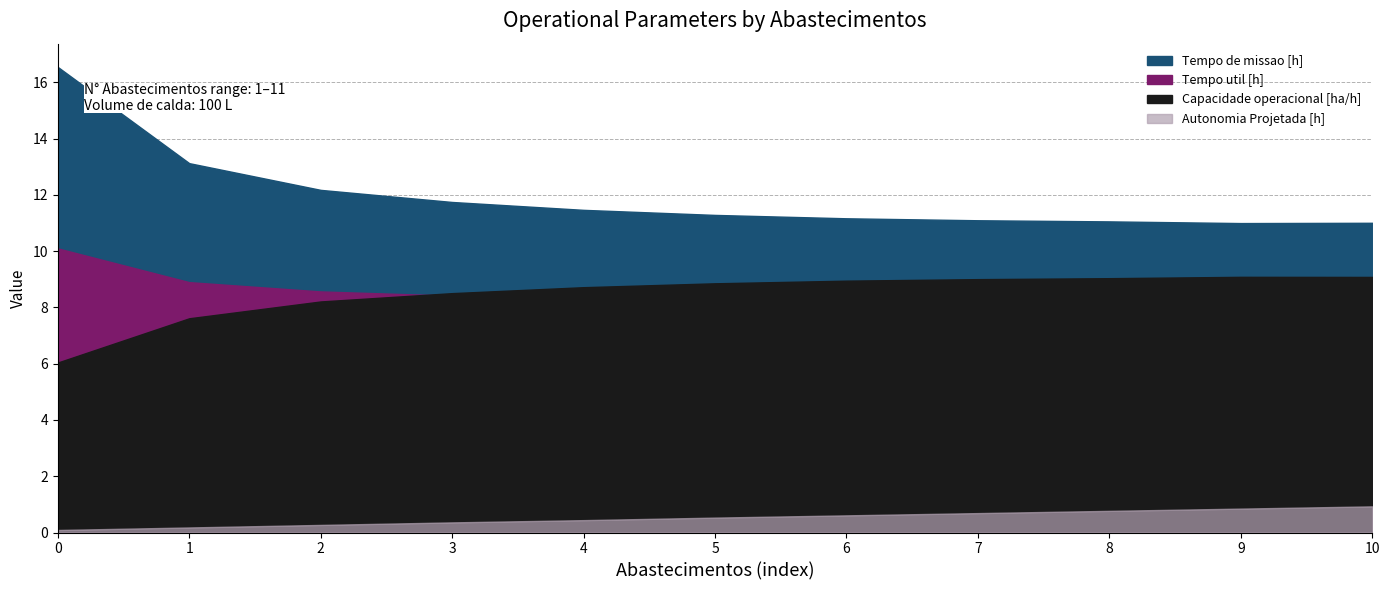

What is the sum of all Tempo de missao [h] values?

131.7